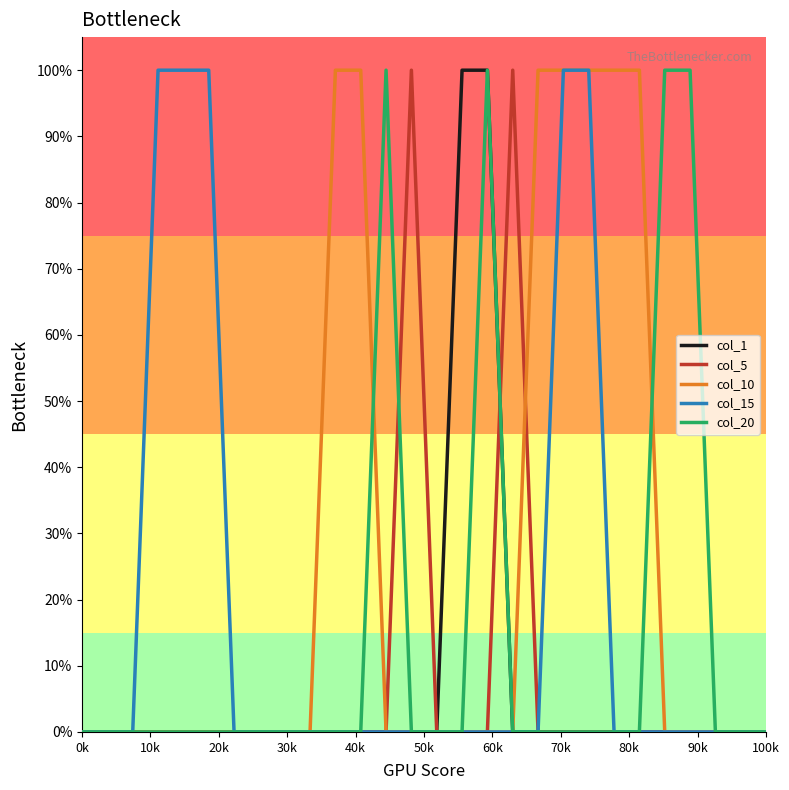

At which label is col_1 closest to 0?

0k